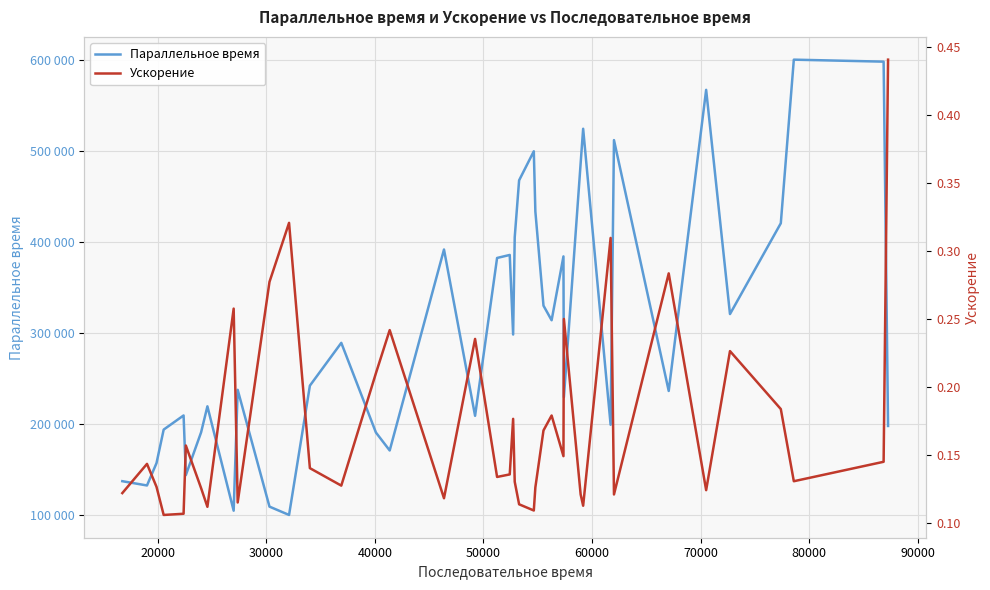

True or false: Ускорение has a value of 0.1 at 30000.

False